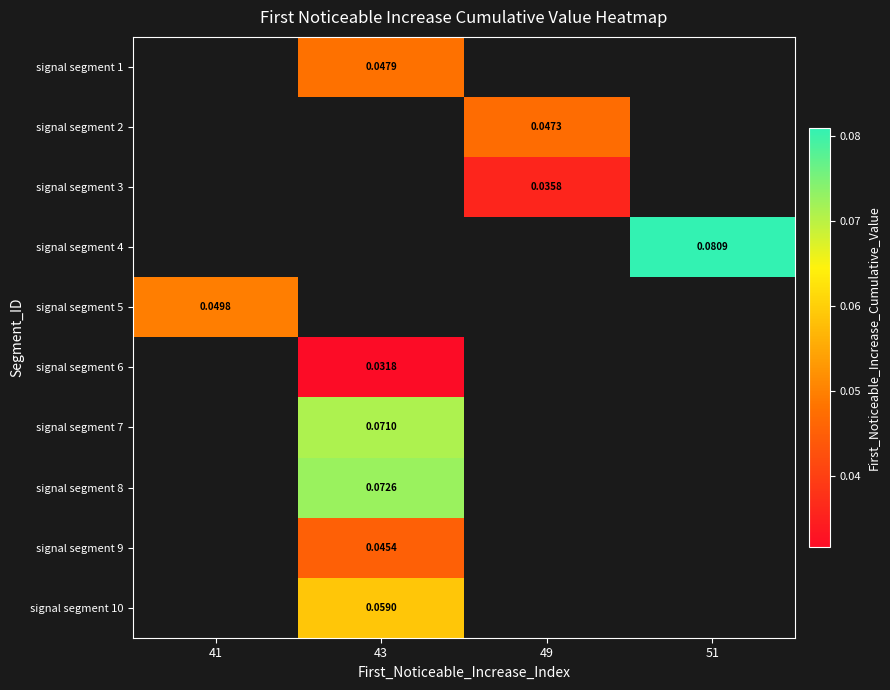

How many positive values does the signal segment 2 series have?

1